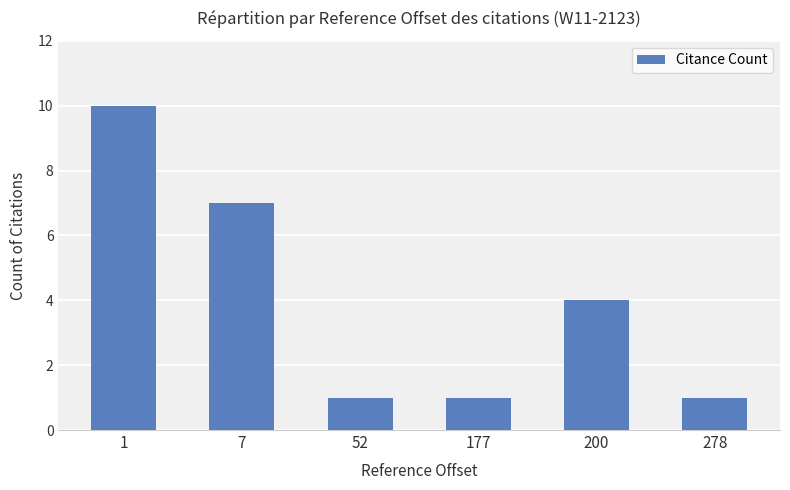

The chart shows a value of 1 at 177. True or false?

True